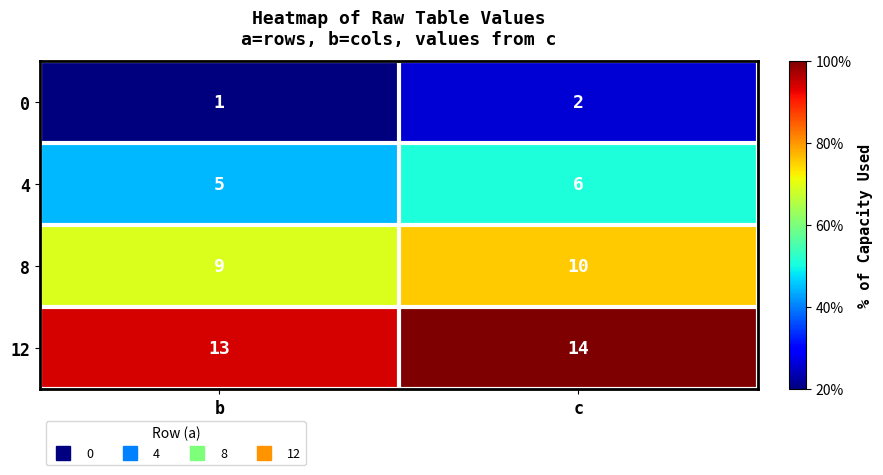

What is the average value of the 4 series?

6